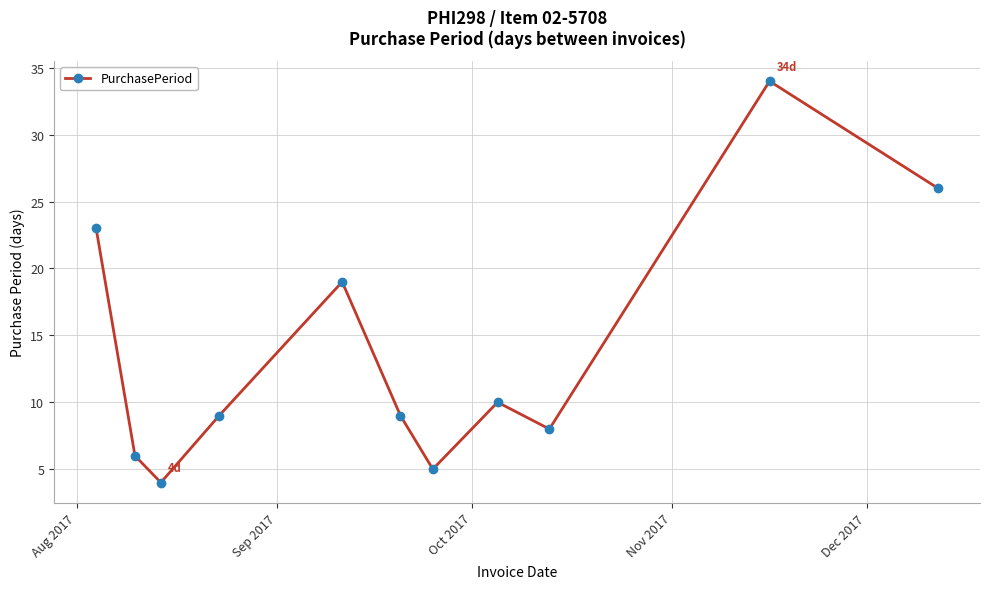

What is the average value?

14